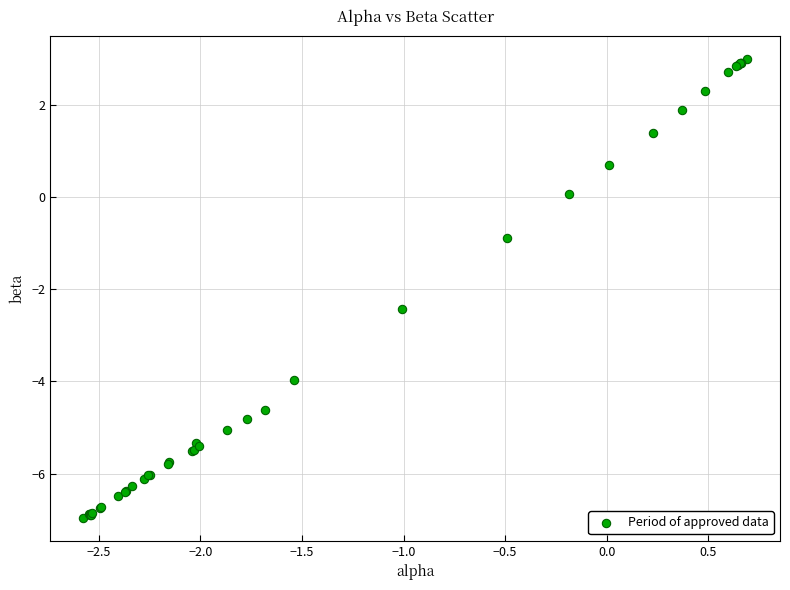

What Y value in the scatter plot is closest to -1?

-0.9